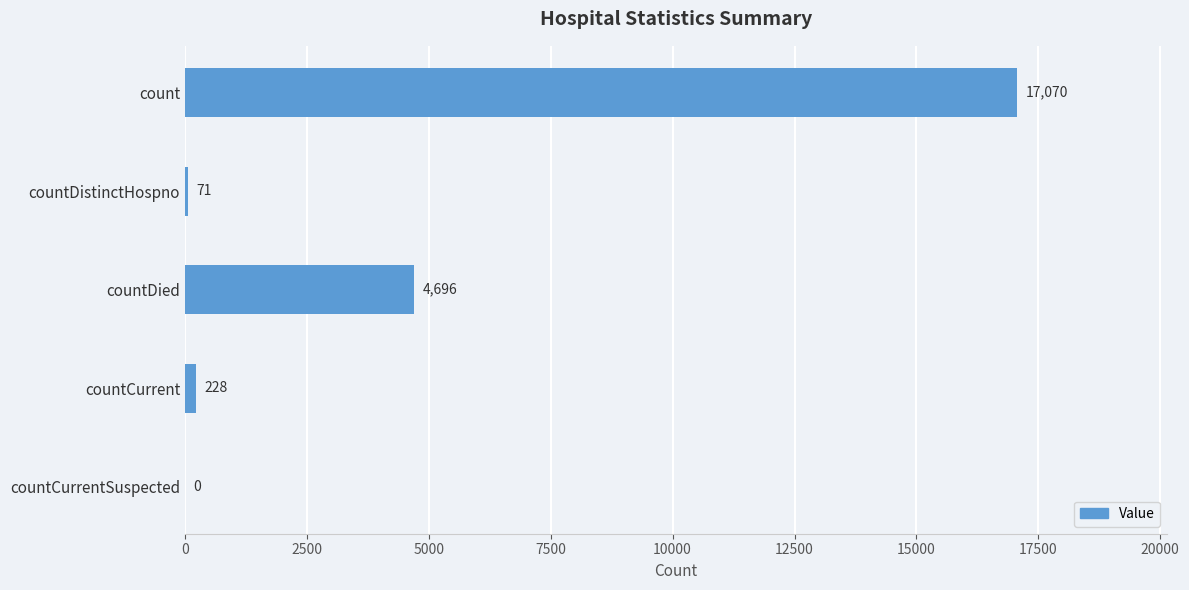

The chart shows a value of 29583 at count. True or false?

False